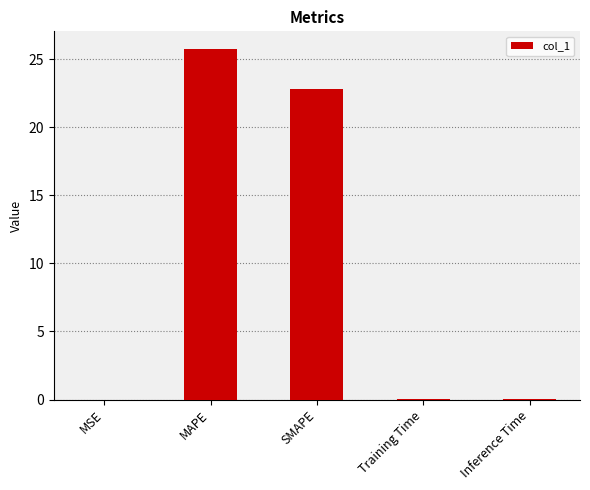

True or false: the data shows 11.7 at MAPE.

False